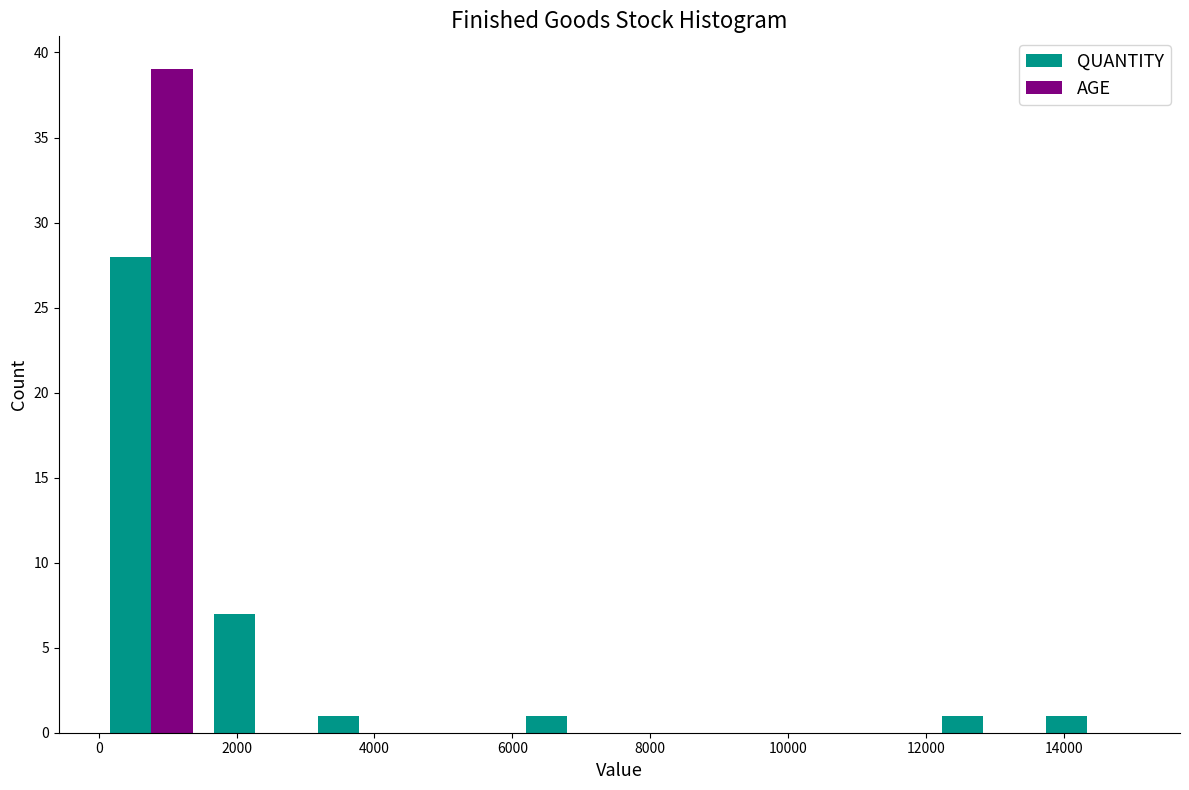

What is the height of the AGE bar covering 0 to 1600 on the x-axis? Neither the bar edges nor the heights are printed on the chart, so give them approximately, as read against the axes.

39